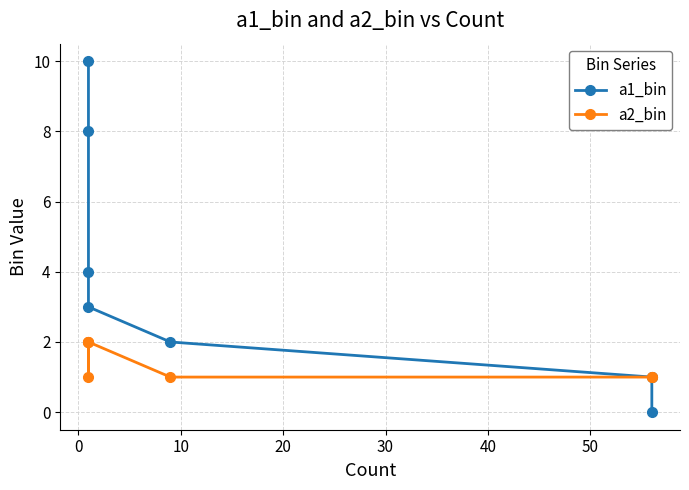

Is the value of a1_bin at 10 greater than the value of a2_bin at 0?

Yes